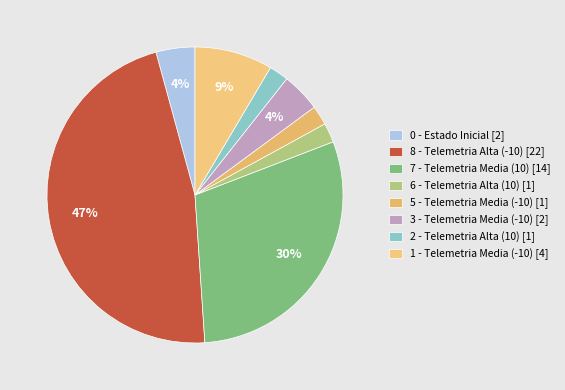

How many segments does this pie chart have?

8